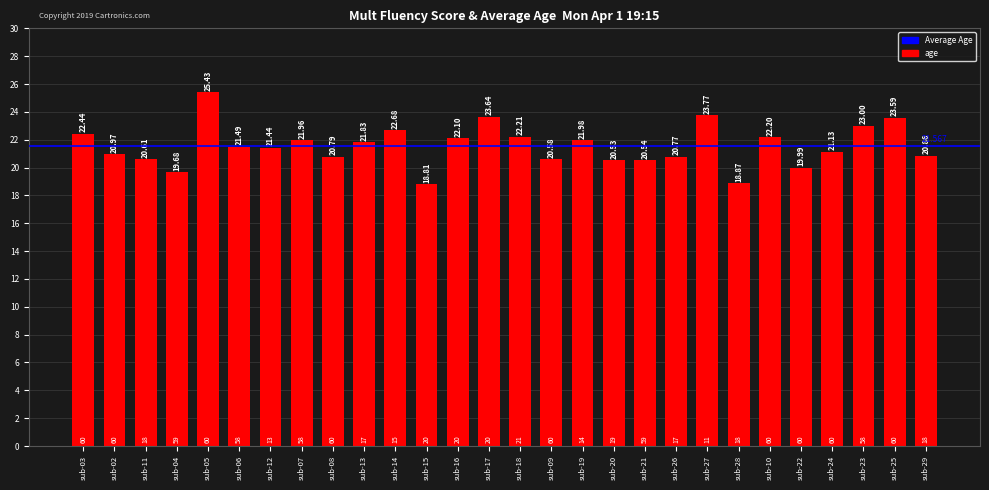

What is the label of the 21st bar from the right?

sub-07